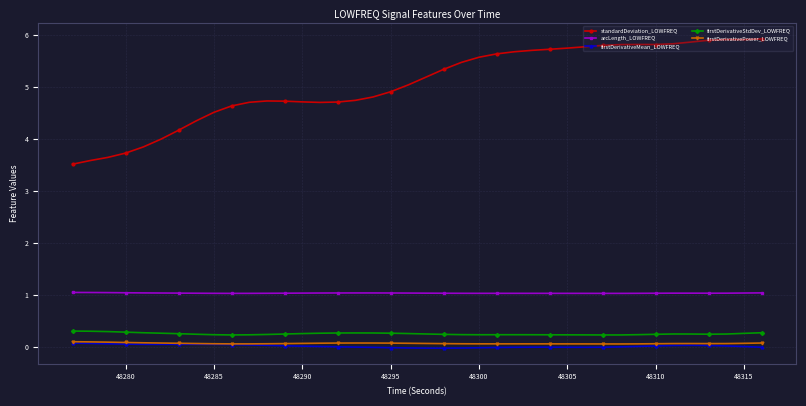

What is the greatest value displayed?

5.9